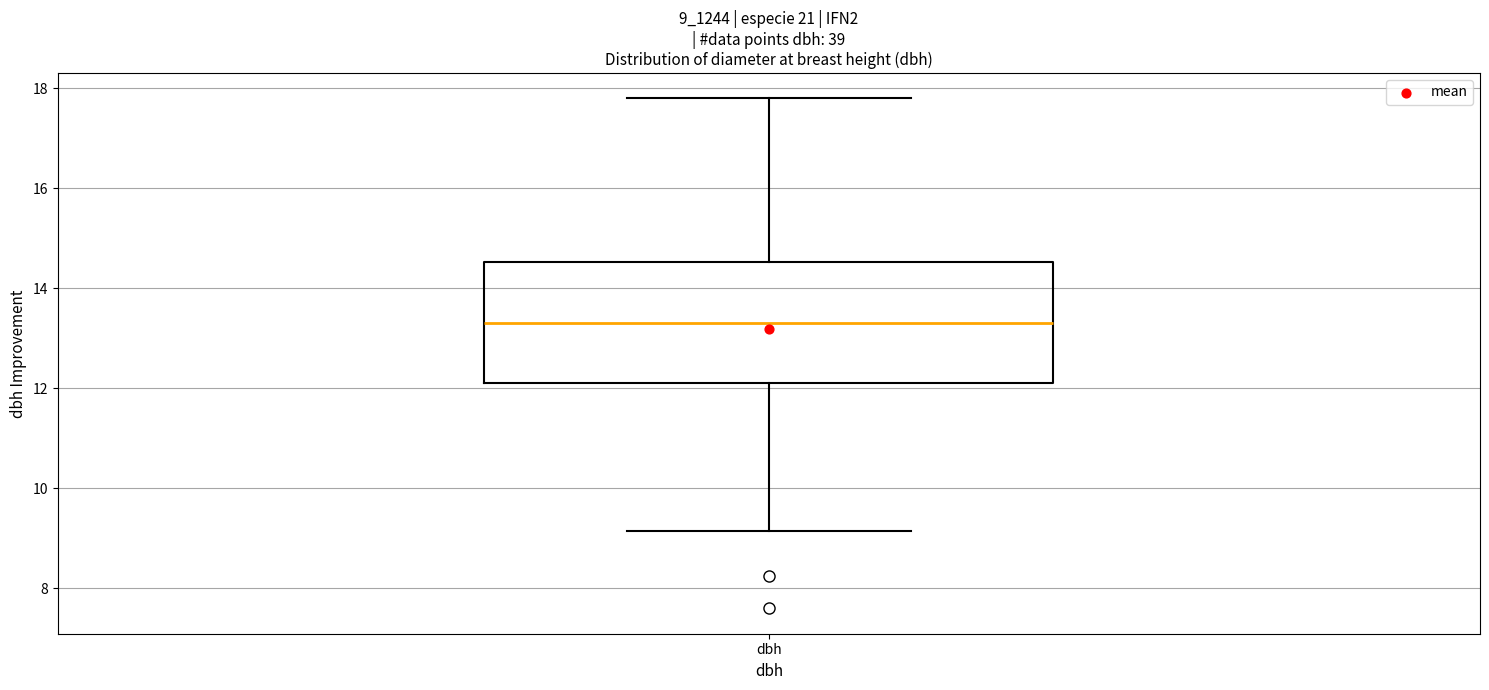

Read this box plot against the y-axis: the position of the median line, the range covered by the box, and the ends of both whiskers. The values are not printed on the chart, so give them approximately, as read against the axis.

median 13.4, box 12.2 to 14.6, whiskers 9.2 to 17.8